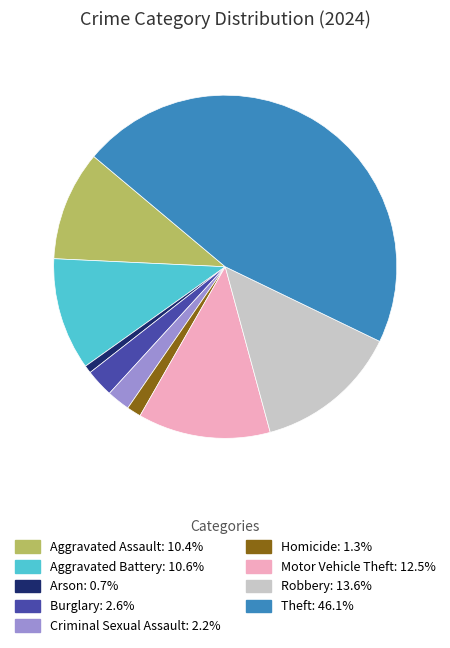

Count the number of slices in the pie.

9